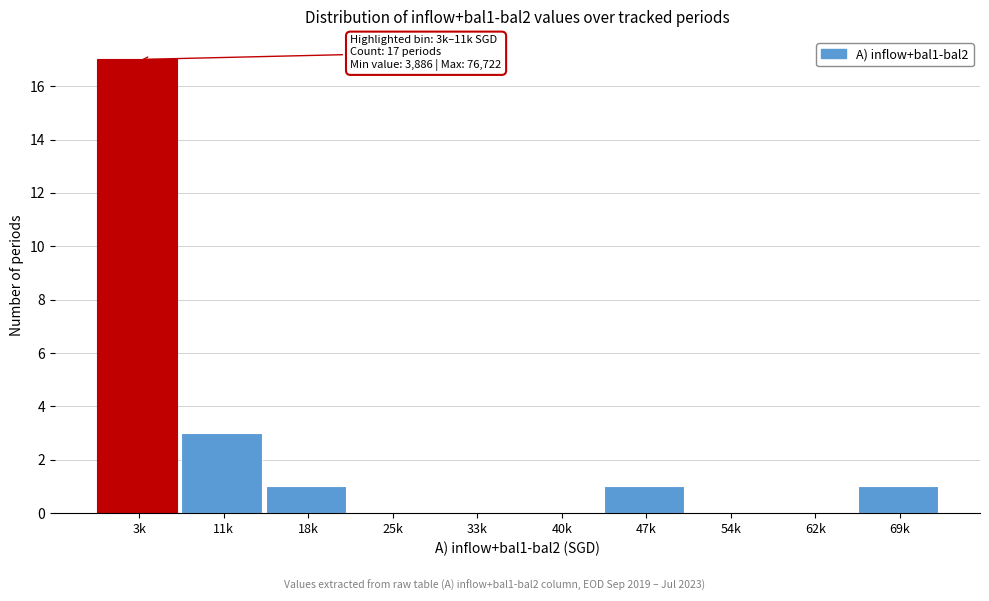

Reading left to right, transcribe all the data shown in this chart.

3k=17	11k=3	18k=1	25k=0	33k=0	40k=0	47k=1	54k=0	62k=0	69k=1